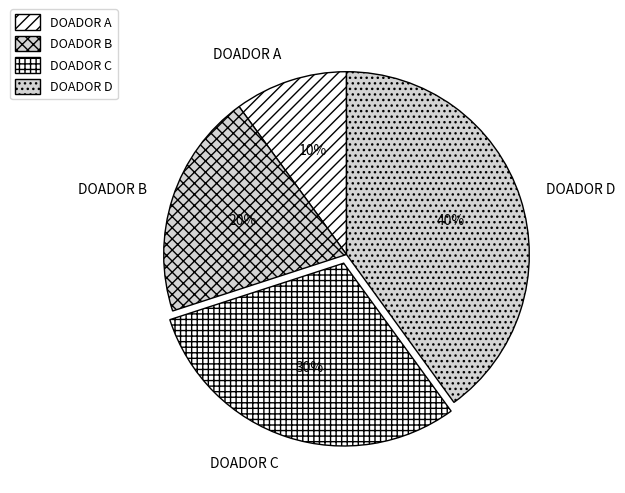

Count the number of slices in the pie.

4